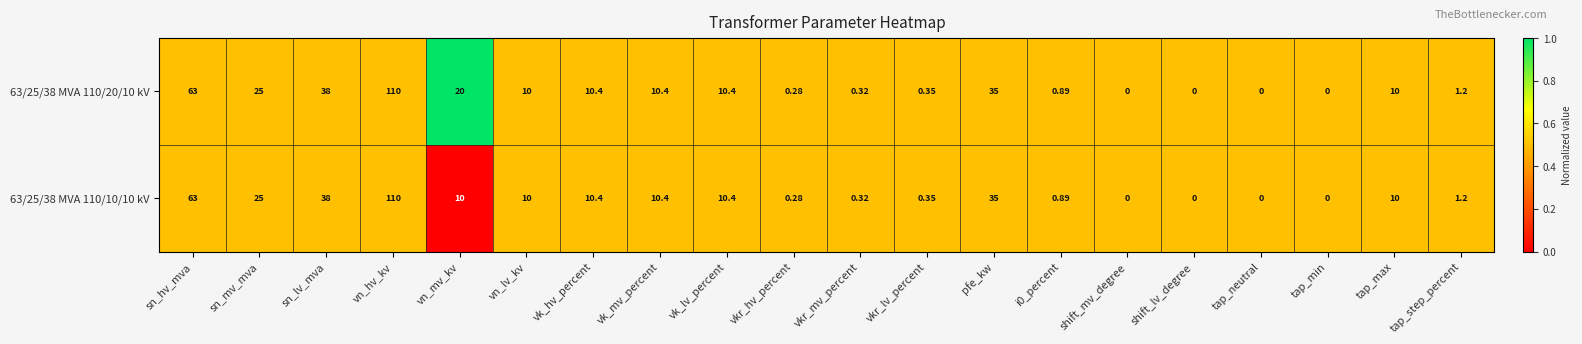

Which category has the highest value across all series?

vn_hv_kv